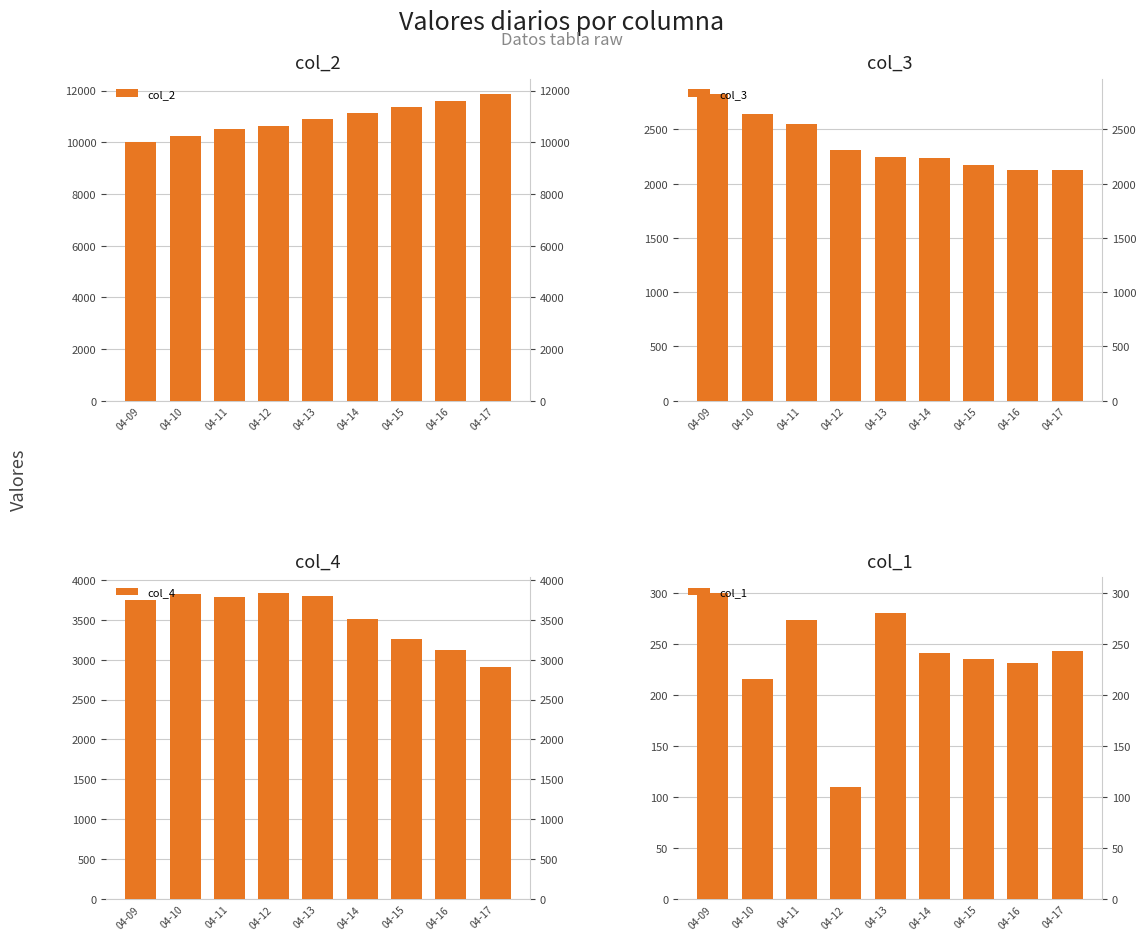

What is the spread (max minus min) of values at 04-17?

11608